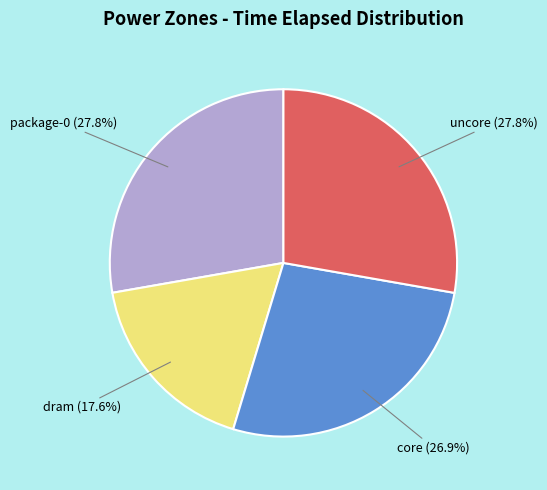

What is the smallest slice in the pie chart?

dram